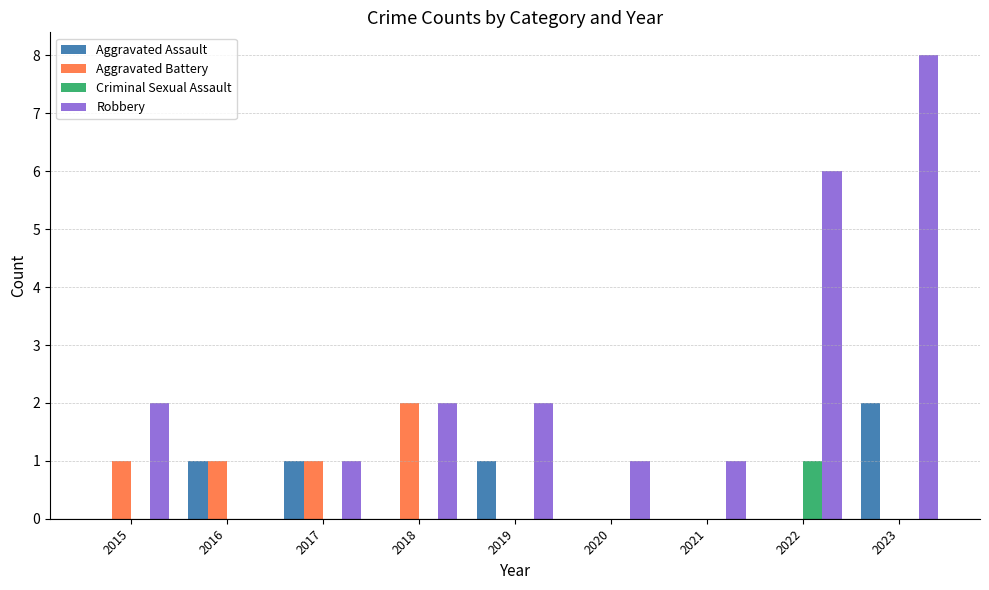

The Aggravated Battery series shows 1 at 2022. True or false?

False